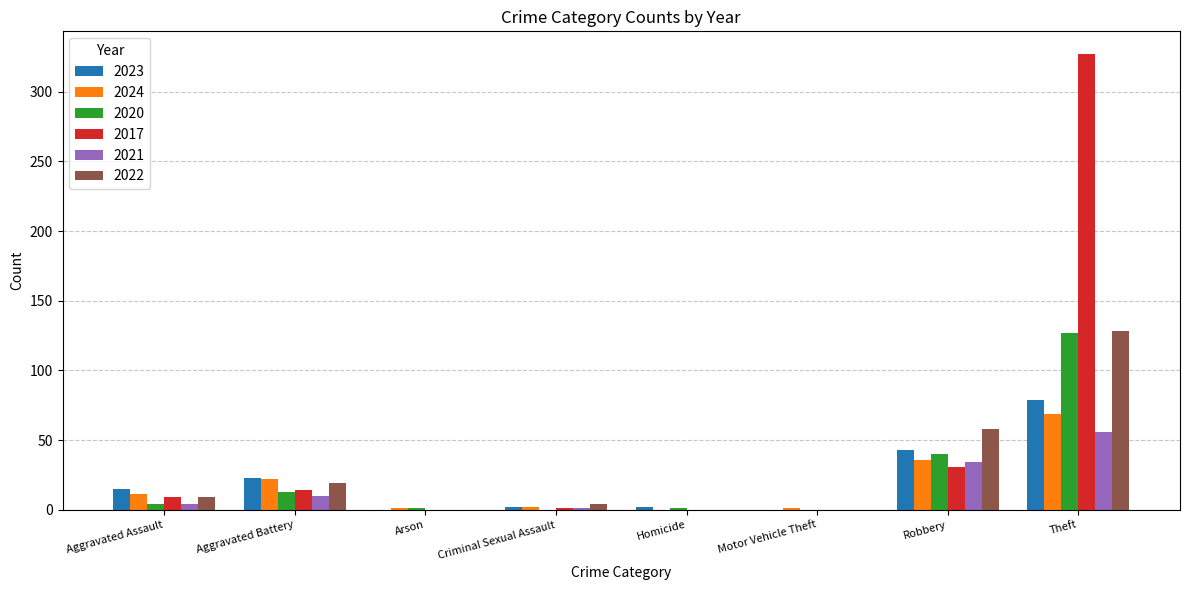

At which label is 2020 closest to 63?

Robbery